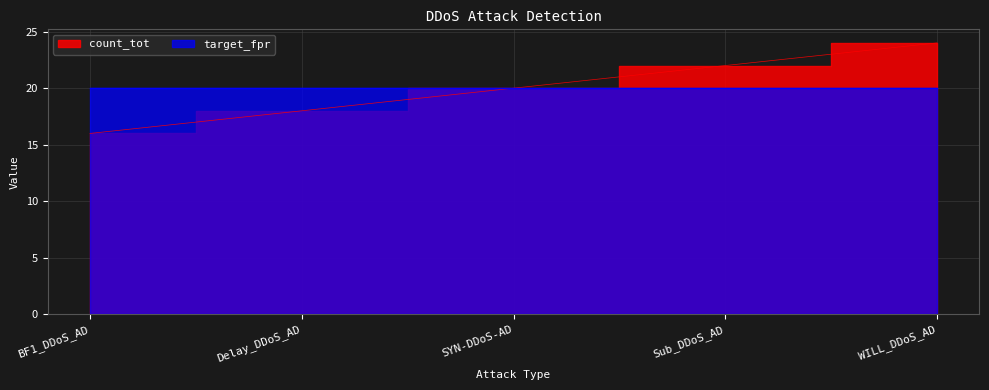

What is the difference between the values at WILL_DDoS_AD and SYN-DDoS-AD?

4